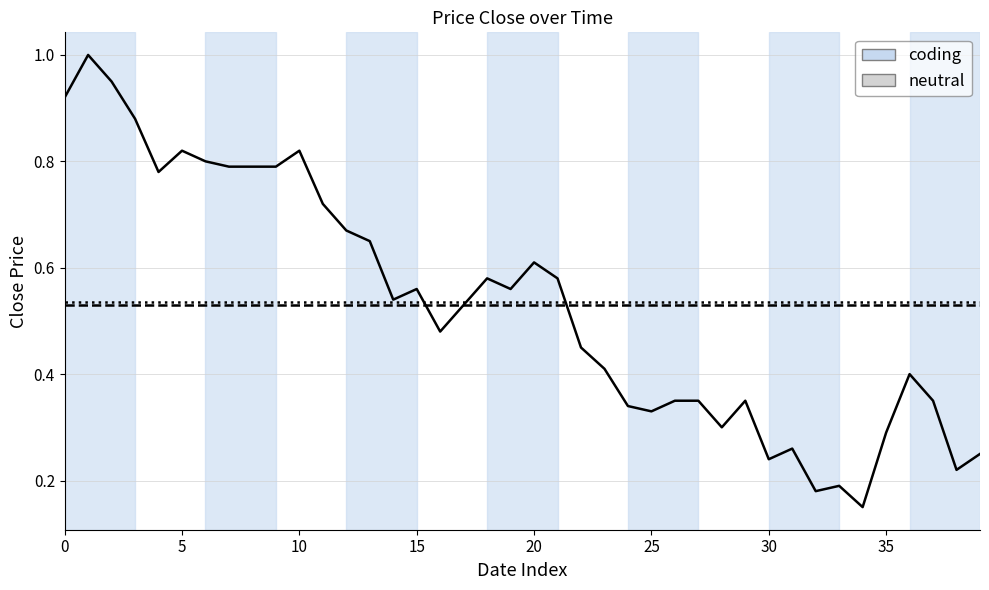

What is the maximum value shown in the chart?

1.0